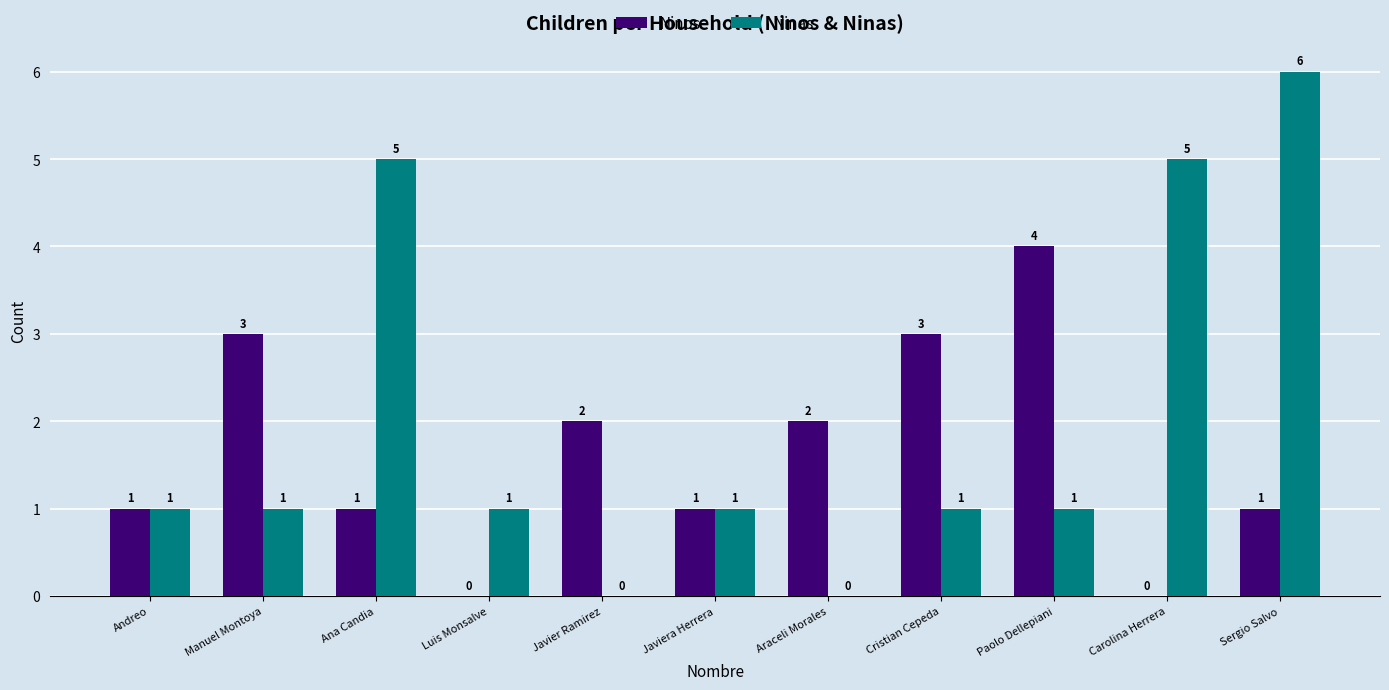

What is the sum of all Ninos values?

18